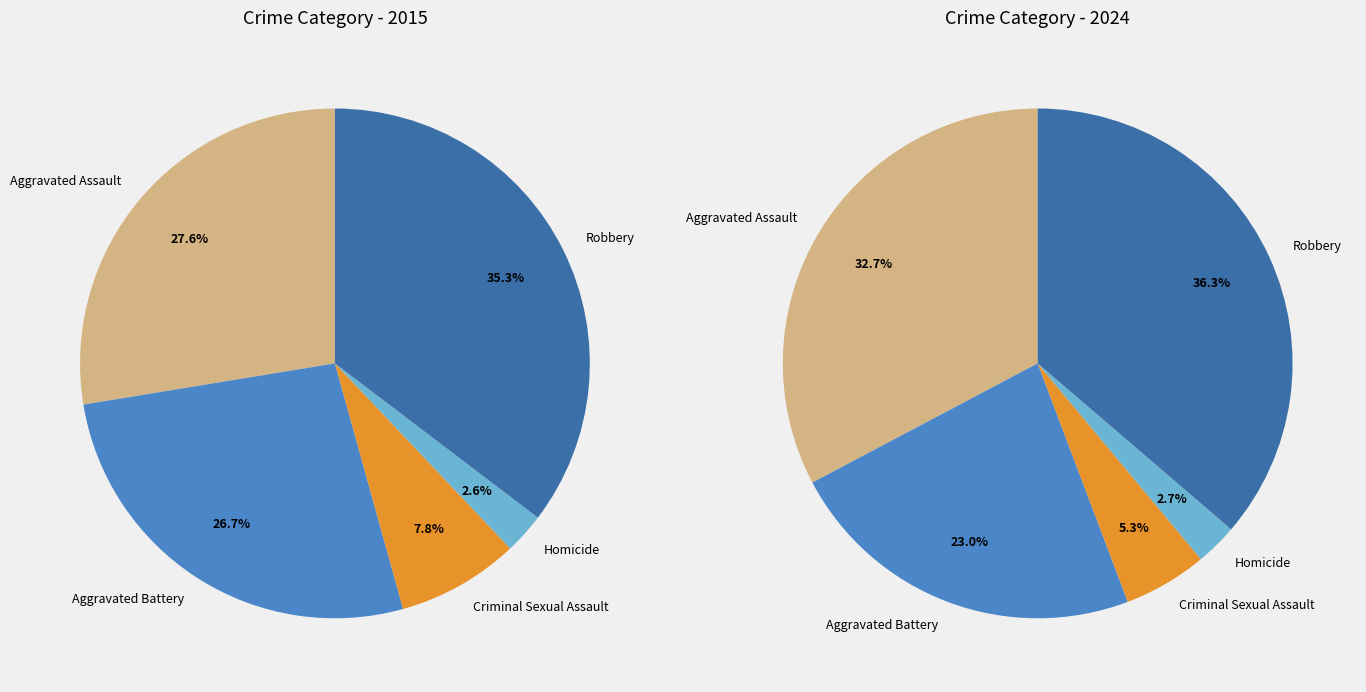

To the nearest percent, what is the average slice percentage?

20%